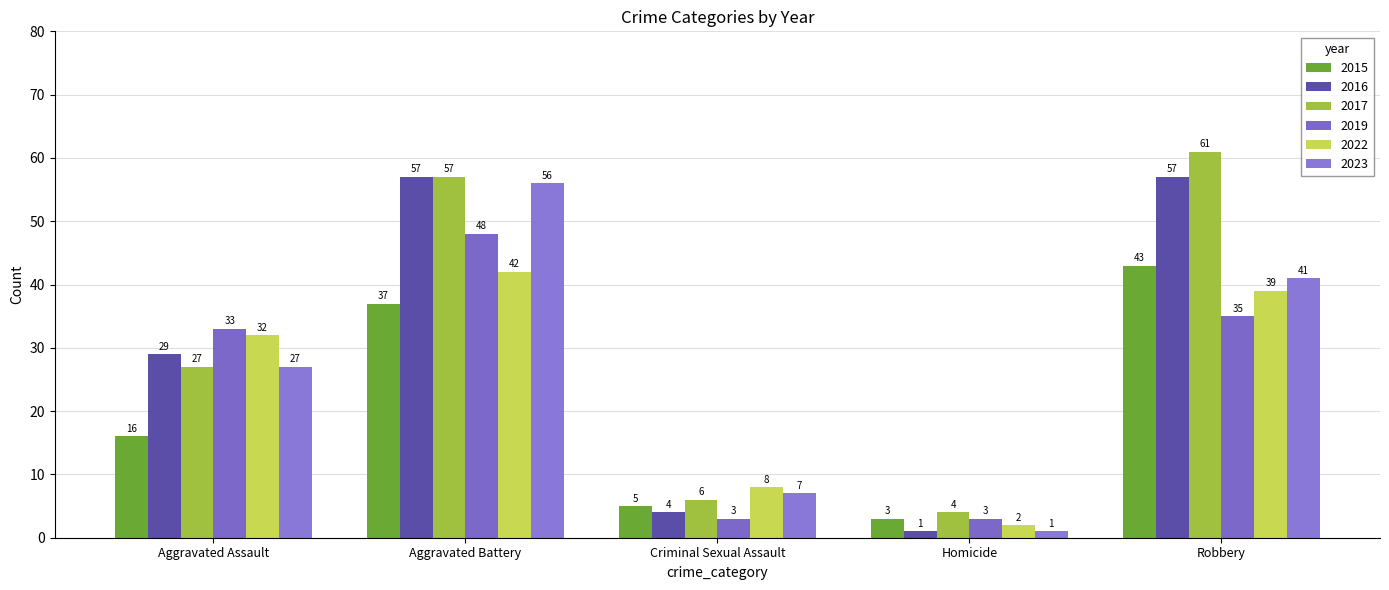

What is the value of the 2019 bar at the 1st from the left?

33